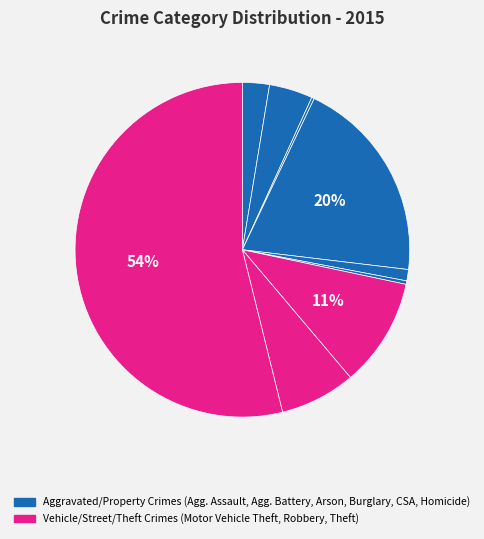

To the nearest percent, what is the difference between the largest and smallest slice percentages?

54%